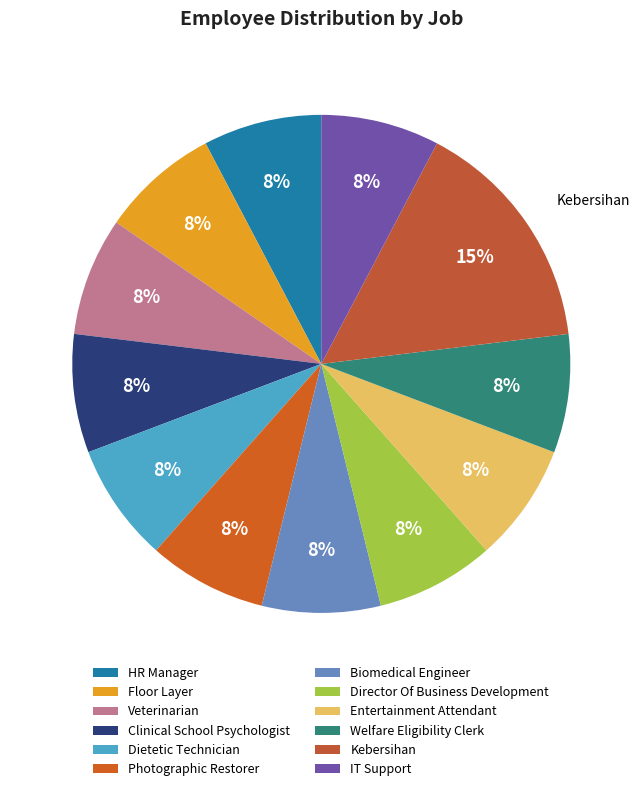

Is there any slice that represents more than half of the pie?

No